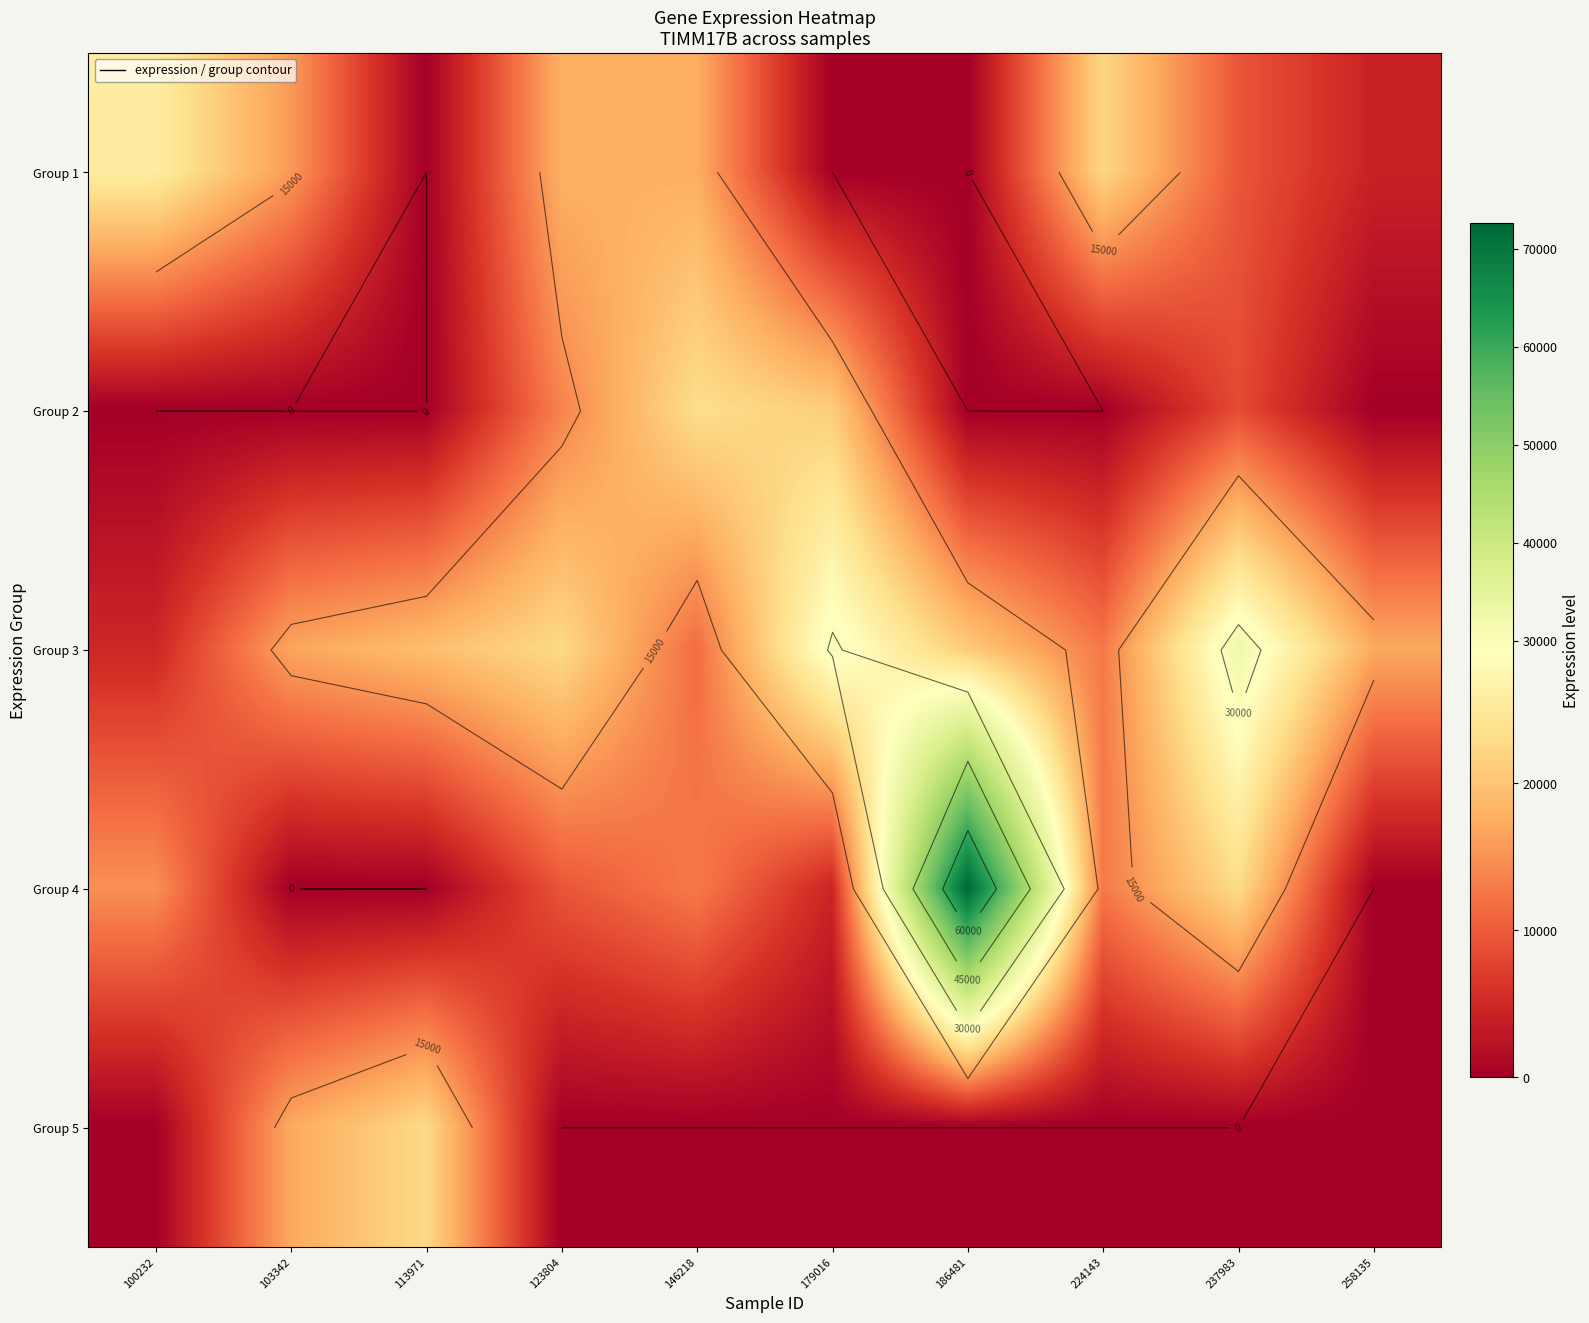

Is it true that Group 2 equals 8497 at 237983?

True